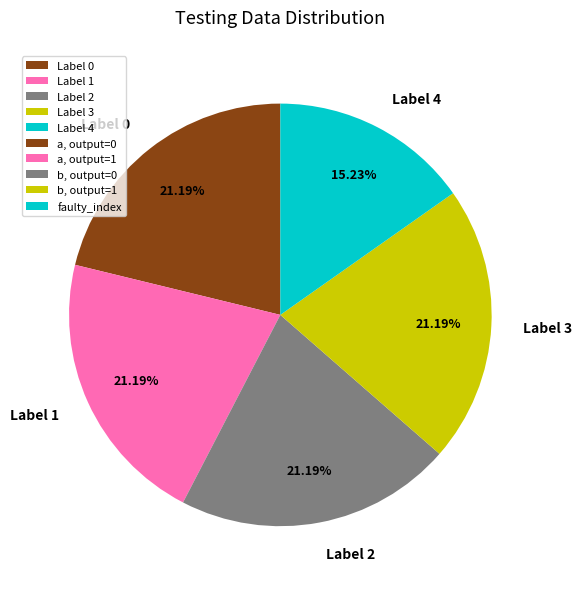

Does any single category account for the majority?

No